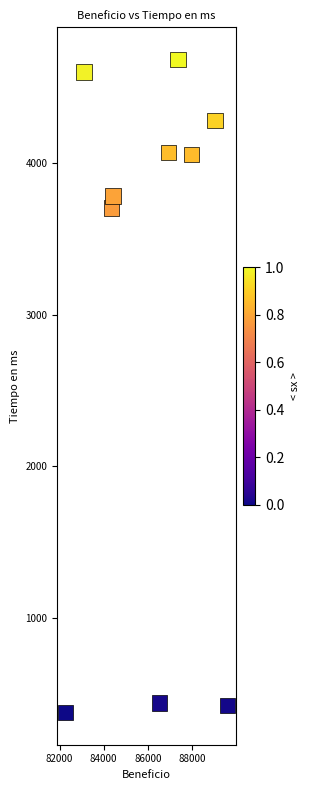

What is the average X value?

86159.6